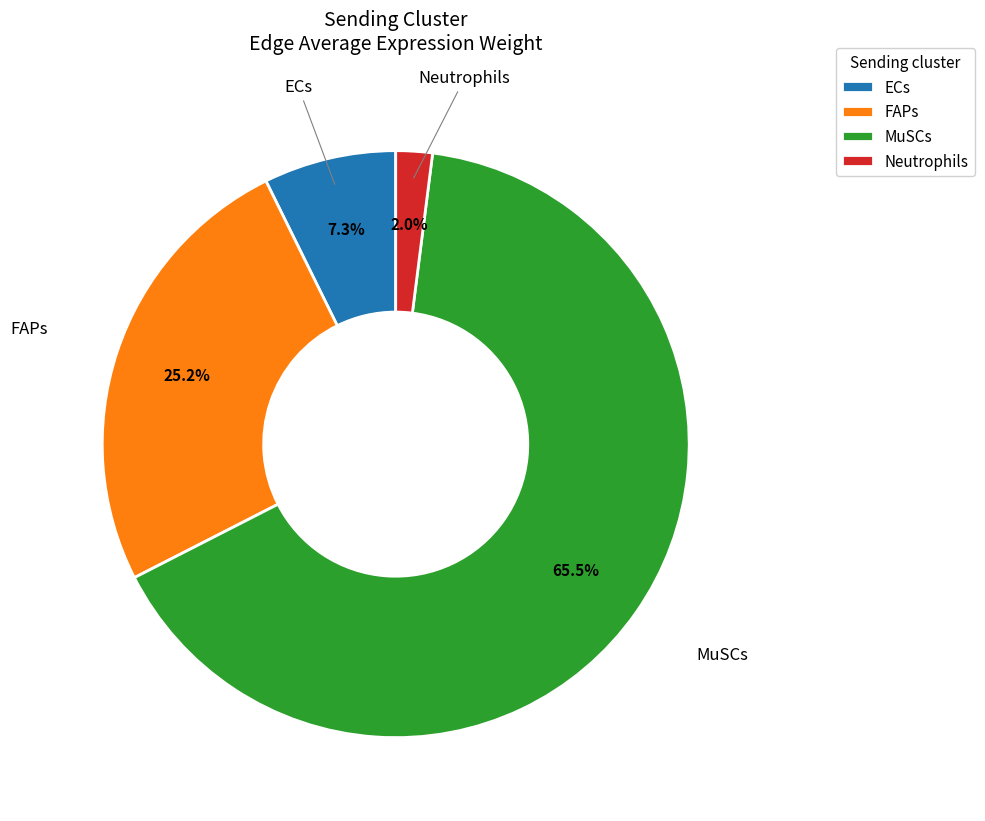

What is the smallest slice in the pie chart?

Neutrophils